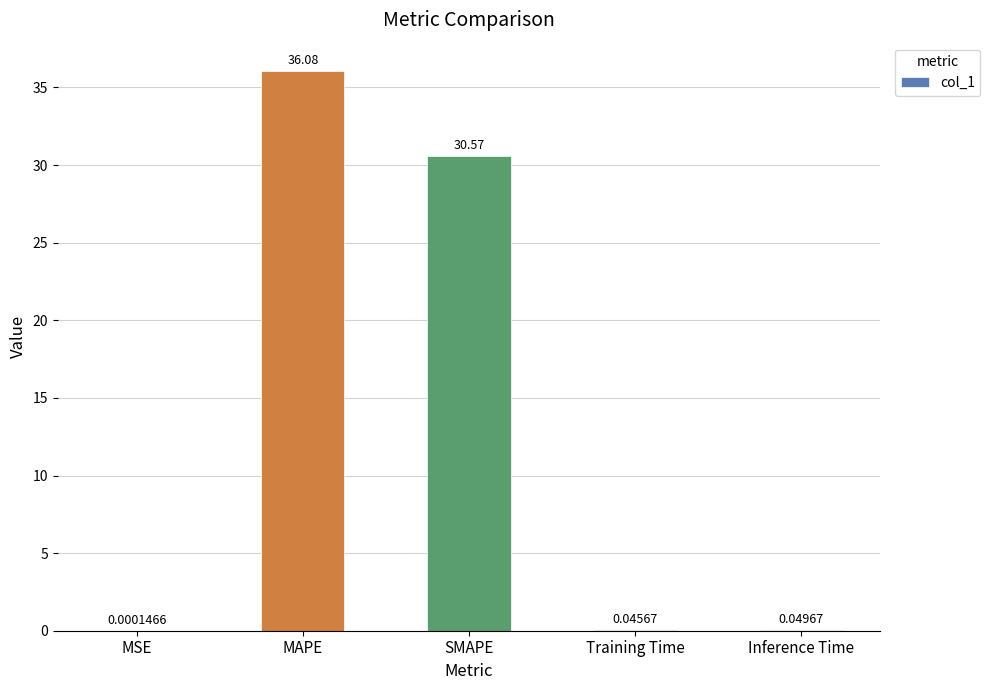

At which label is the value closest to 18?

SMAPE